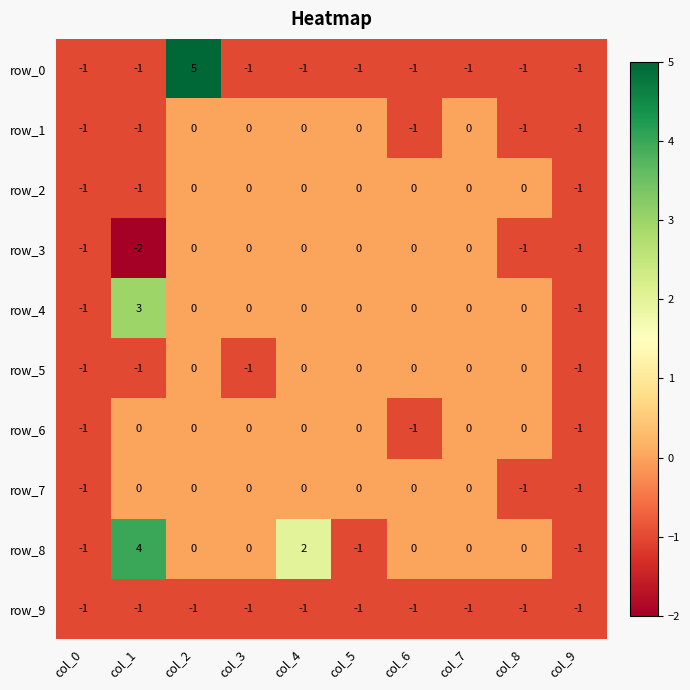

Which series changed the most between col_3 and col_7?

row_5